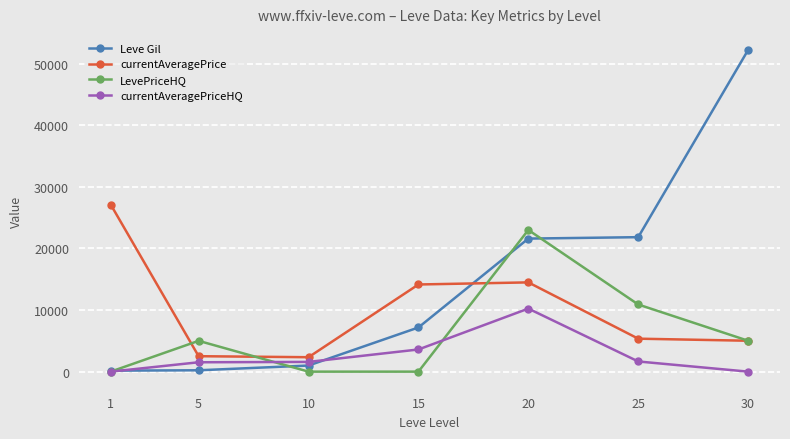

True or false: currentAveragePrice and Leve Gil intersect in this chart.

True